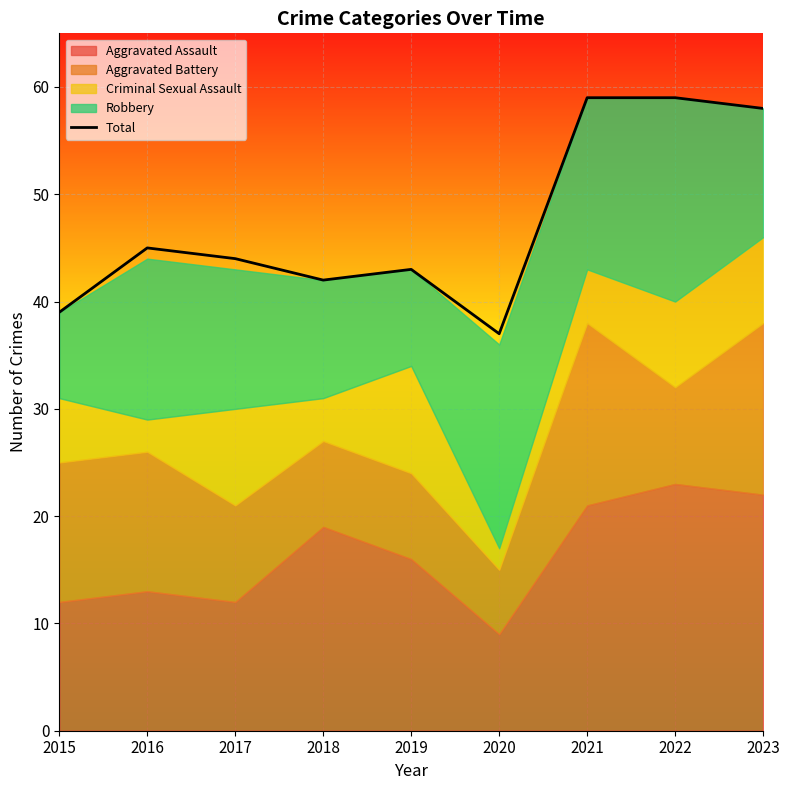

Is it true that the value at 2015 is 39?

True